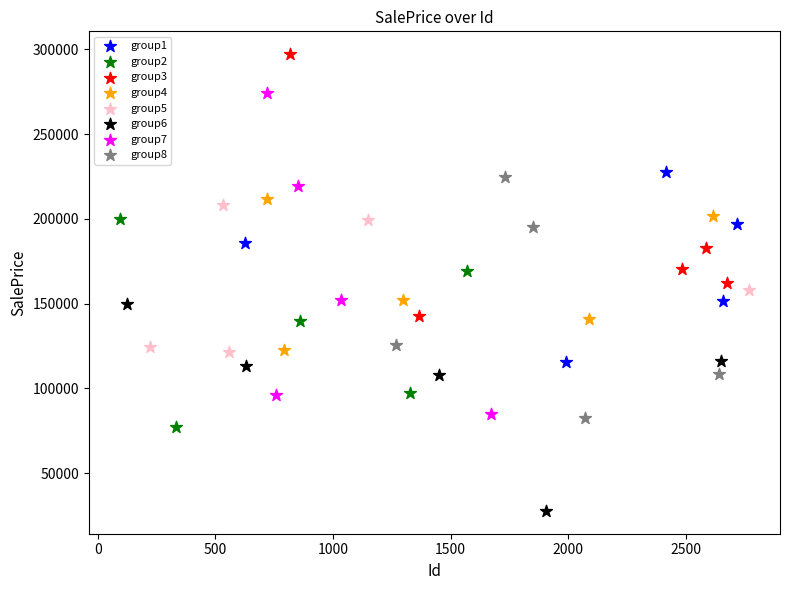

Which series has the largest Y range (max minus min)?

group7